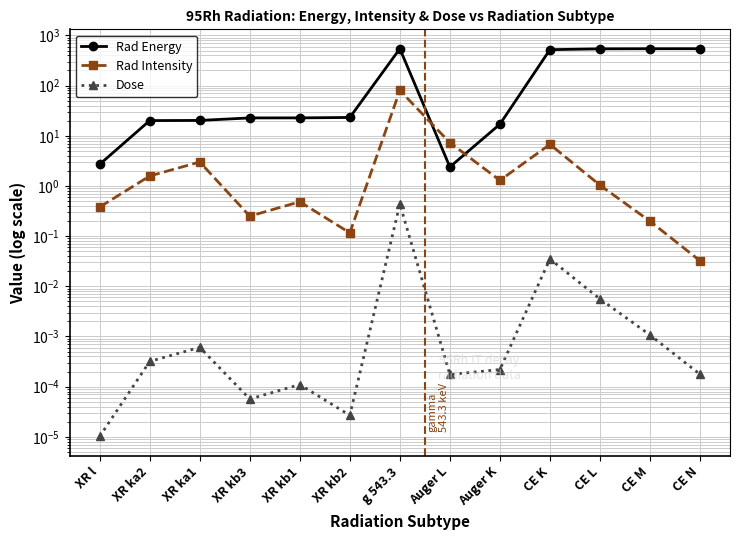

In Rad Intensity, how many points are higher than both neighbors (excluding endpoints)?

4